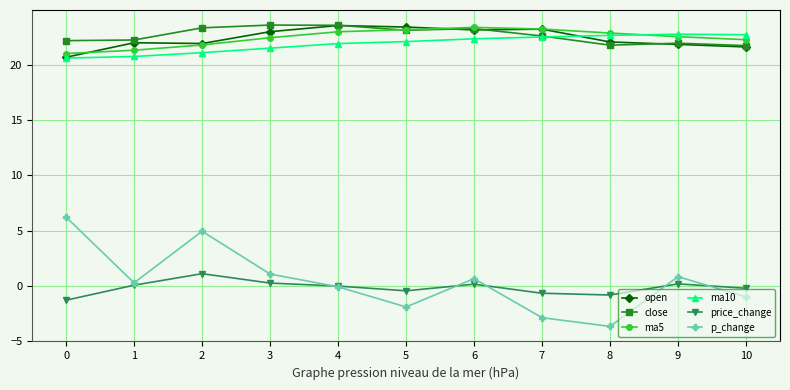

Which series has the widest spread of values?

p_change